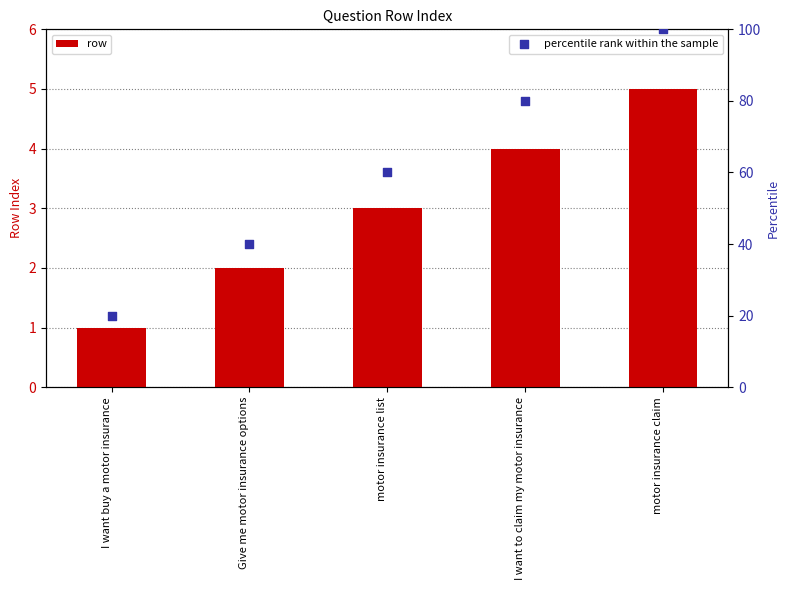

Which series has the largest Y range (max minus min)?

percentile rank within the sample